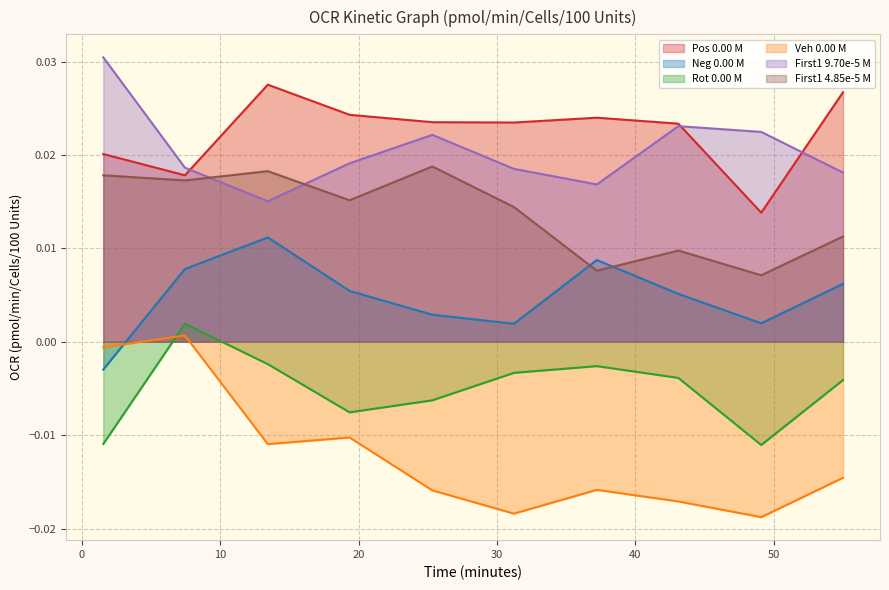

Which series has the largest total across all categories?

Pos 0.00 M